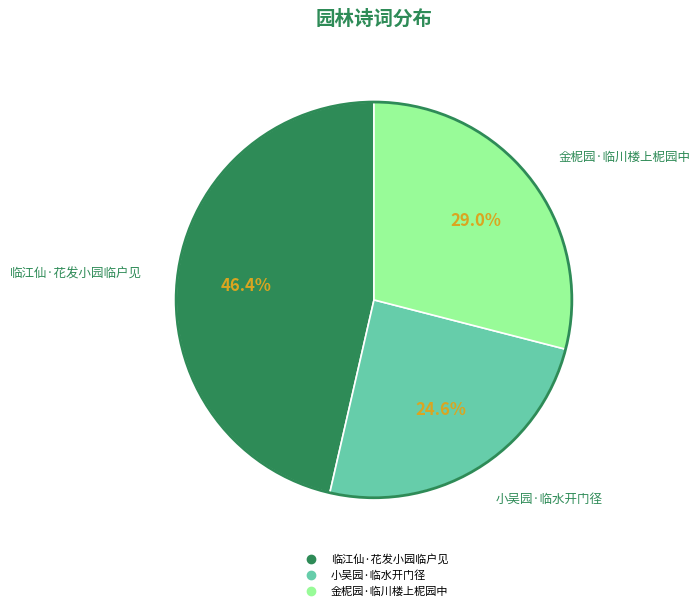

How many segments does this pie chart have?

3